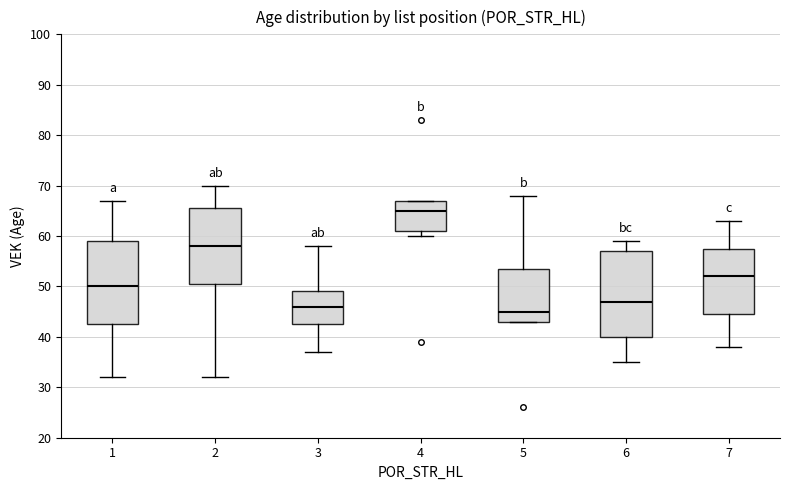

Where is the lower edge of the box at x = 3 on the y-axis? The values are not printed on the chart, so give them approximately, as read against the axis.

43